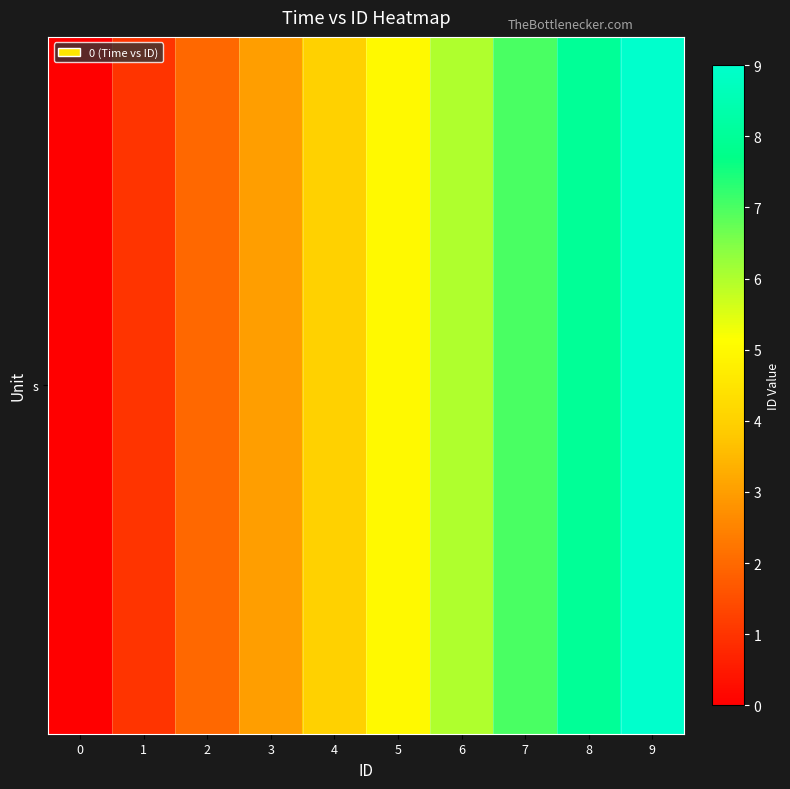

Rank the categories by value from lowest to highest.

0, 1, 2, 3, 4, 5, 6, 7, 8, 9